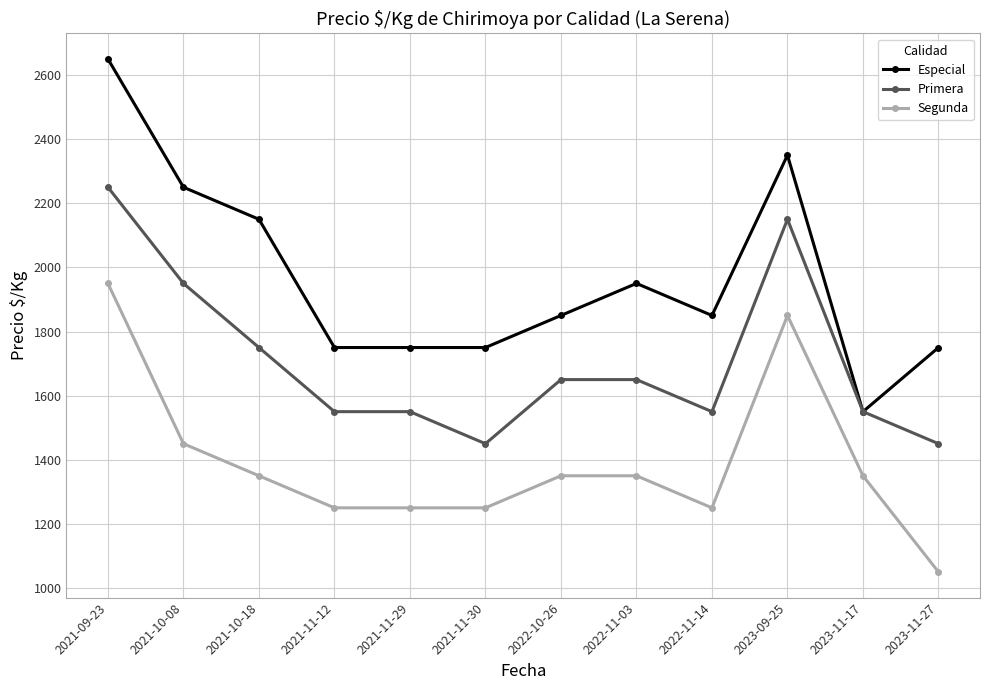

What are all the series names shown in the legend?

Especial, Primera, Segunda